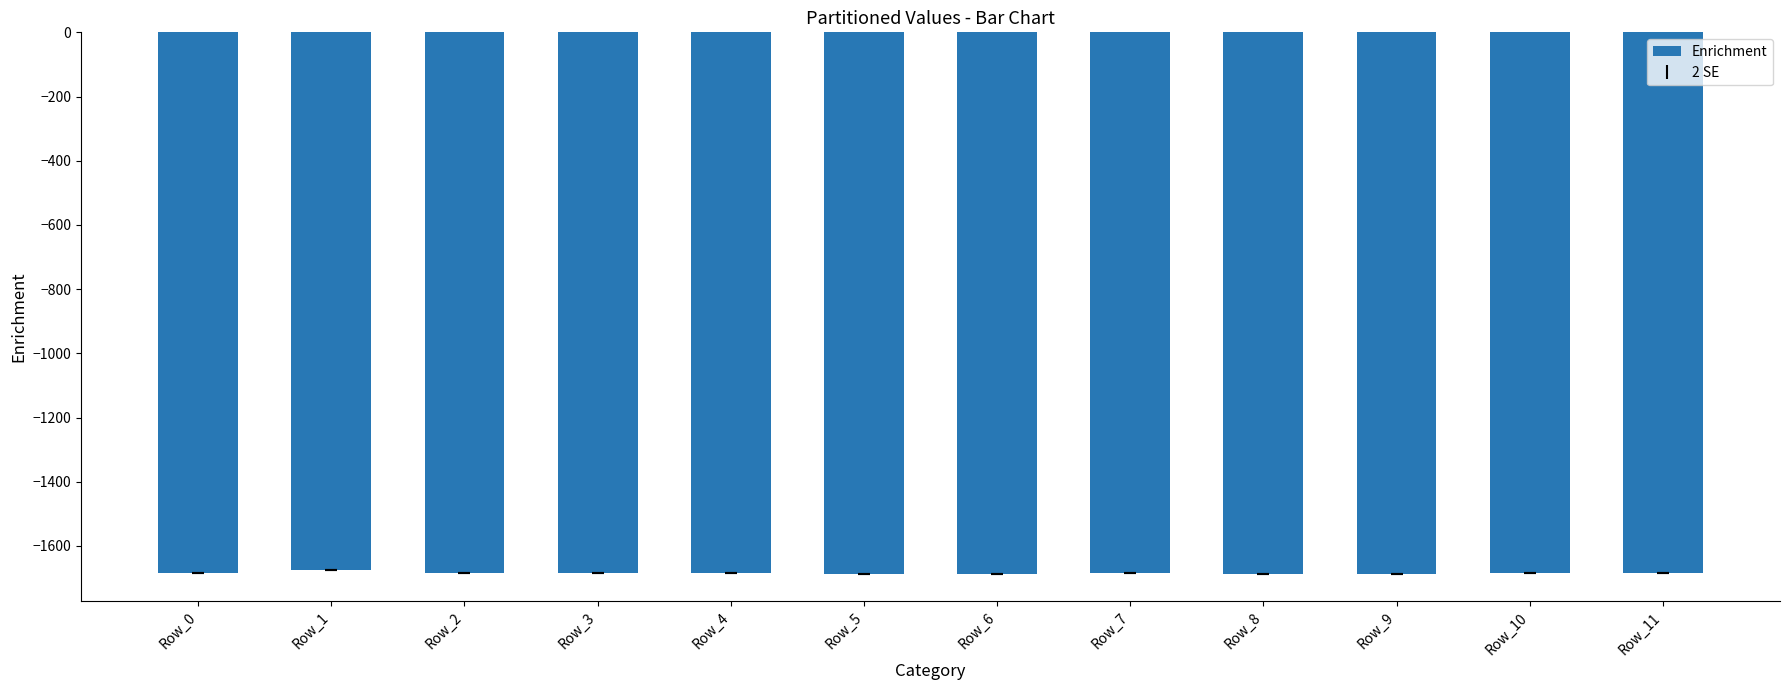

What is the sum of all values?

-20214.7